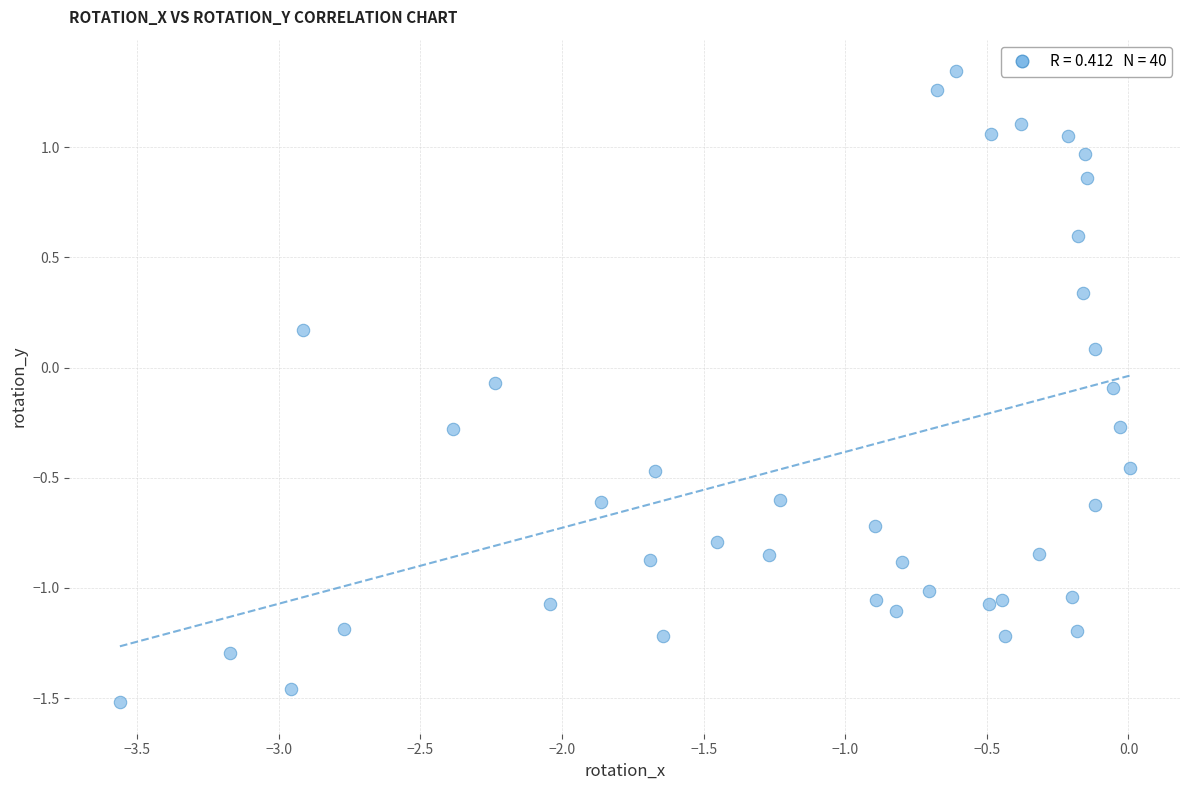

What is the range of Y values (max minus min)?

2.9